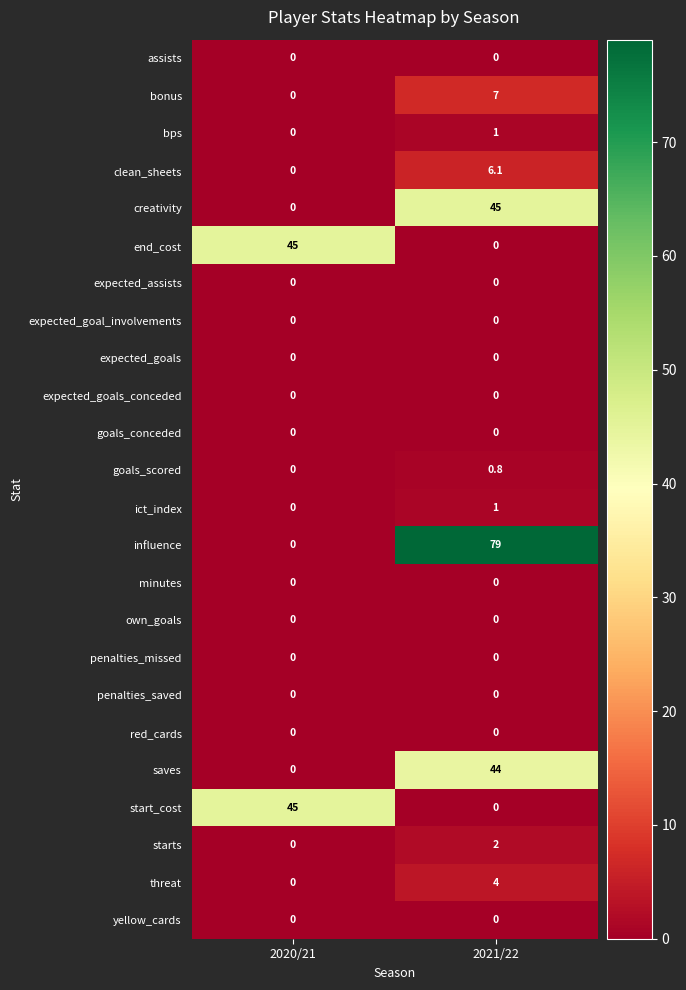

At which category is the sum across all series the highest?

2021/22